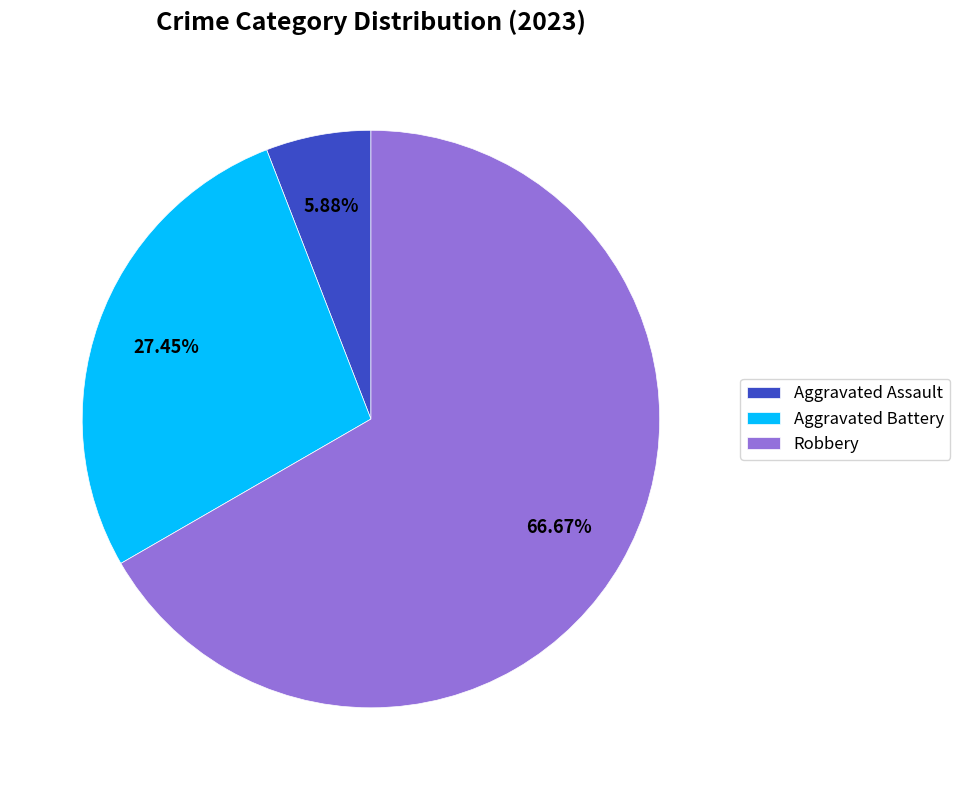

Rank the categories by value from highest to lowest.

Robbery, Aggravated Battery, Aggravated Assault